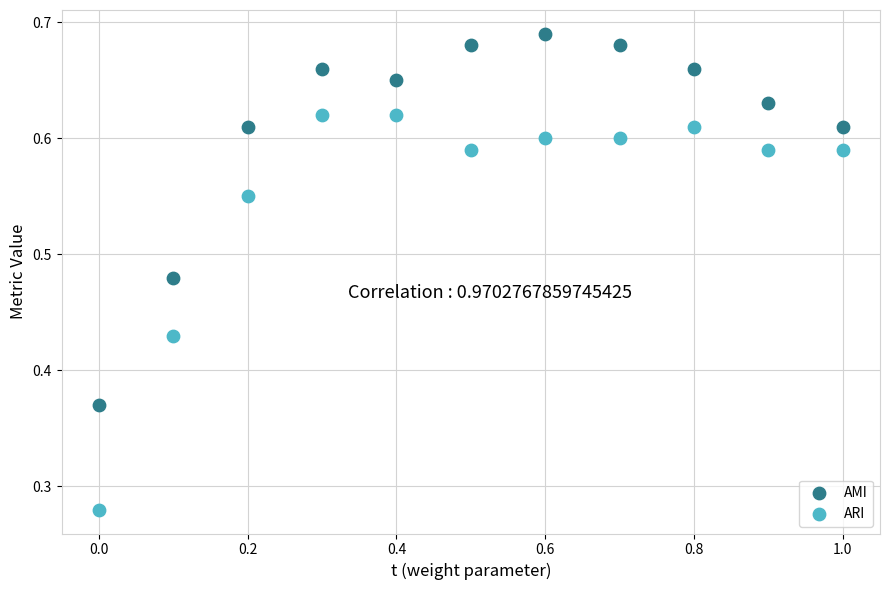

What are all the series names shown in the legend?

AMI, ARI